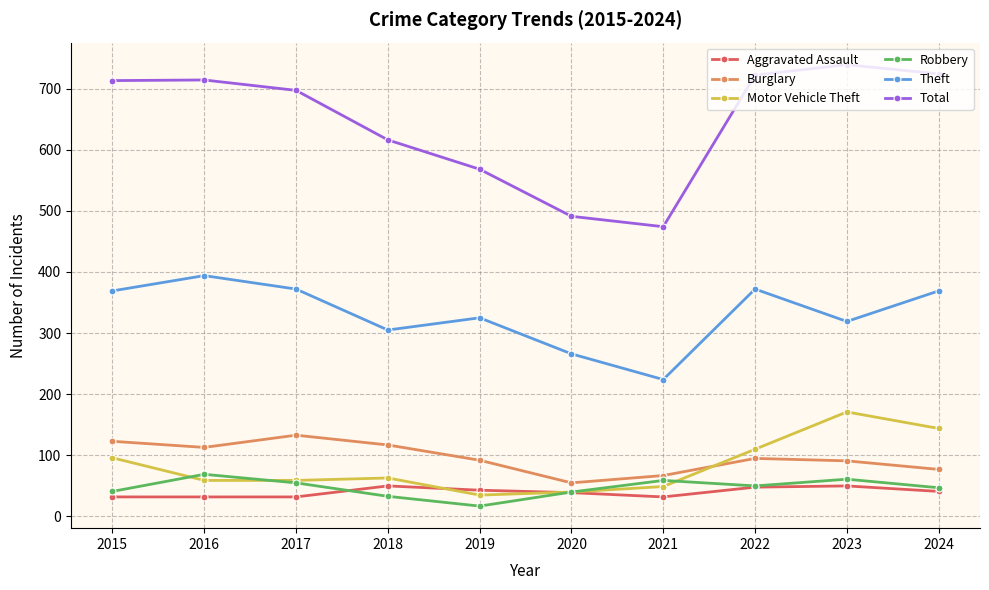

What is the value of the Burglary point at the 6th from the left?

55